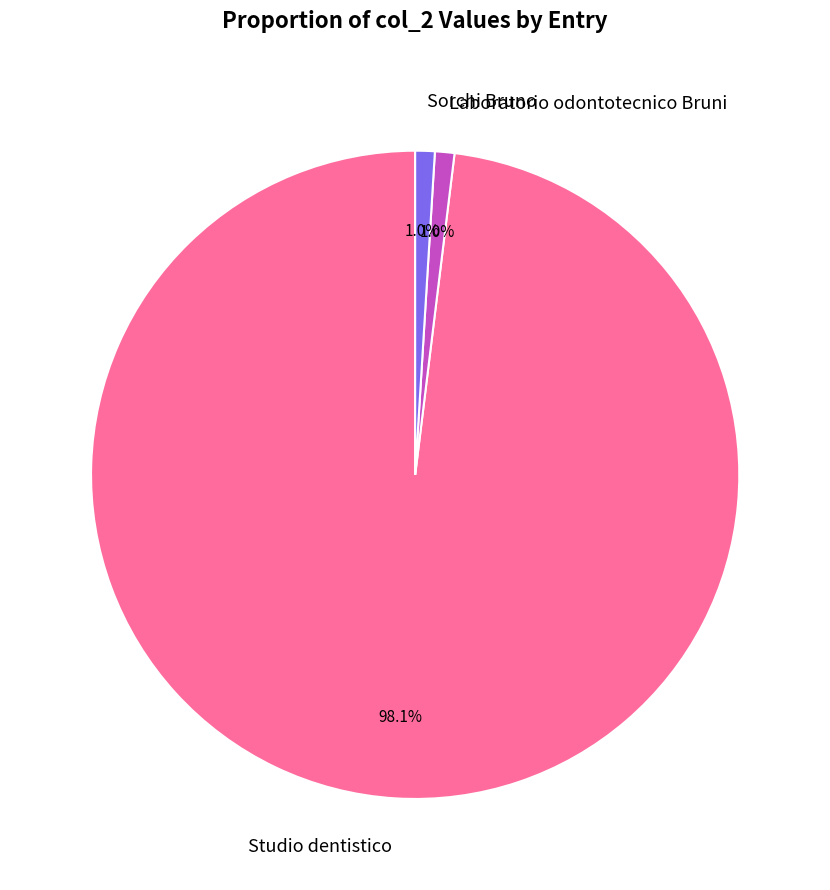

To the nearest percent, what is the difference between the Laboratorio odontotecnico Bruni and Studio dentistico slice percentages?

97%